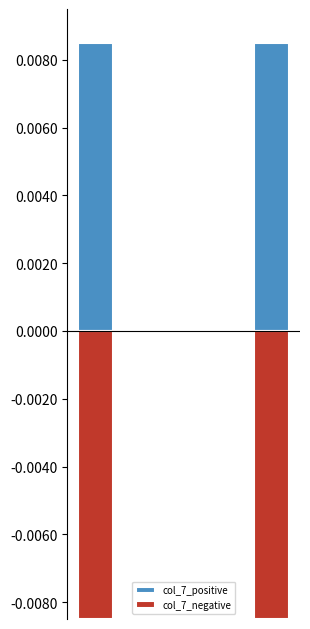

Is it true that col_7_negative equals -0.0 at 0?

True